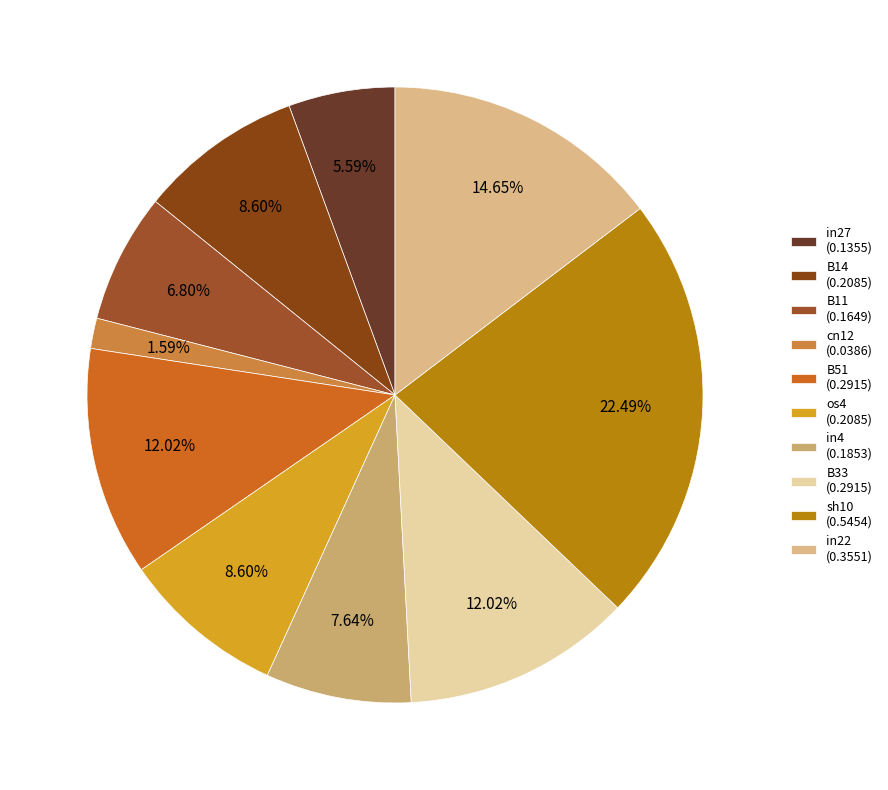

What is the smallest slice in the pie chart?

cn12